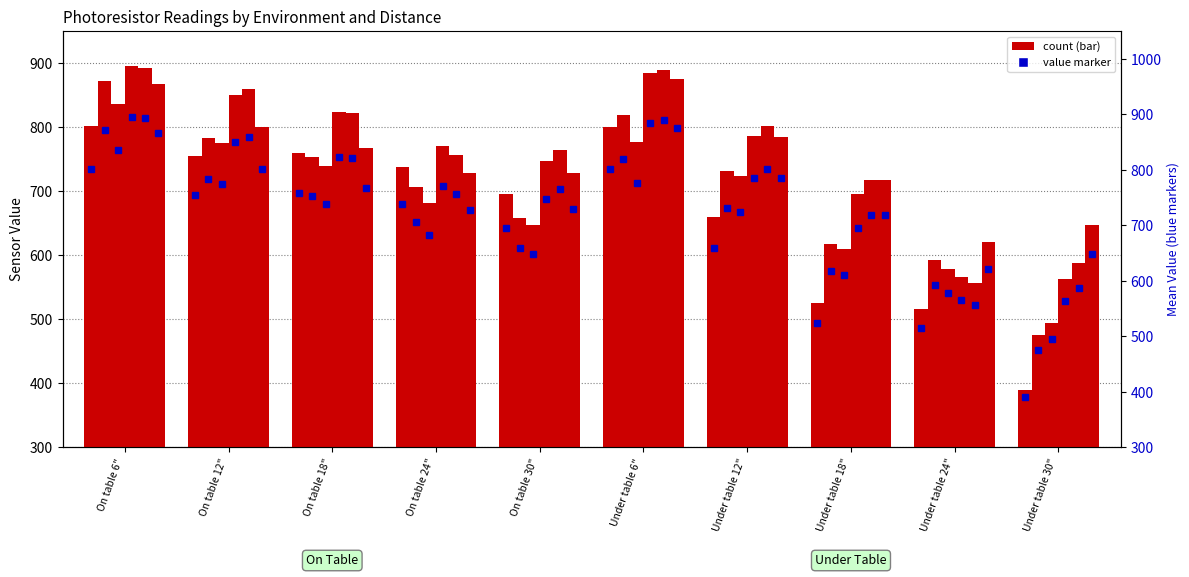

At how many categories does at least one series exceed 714?

8